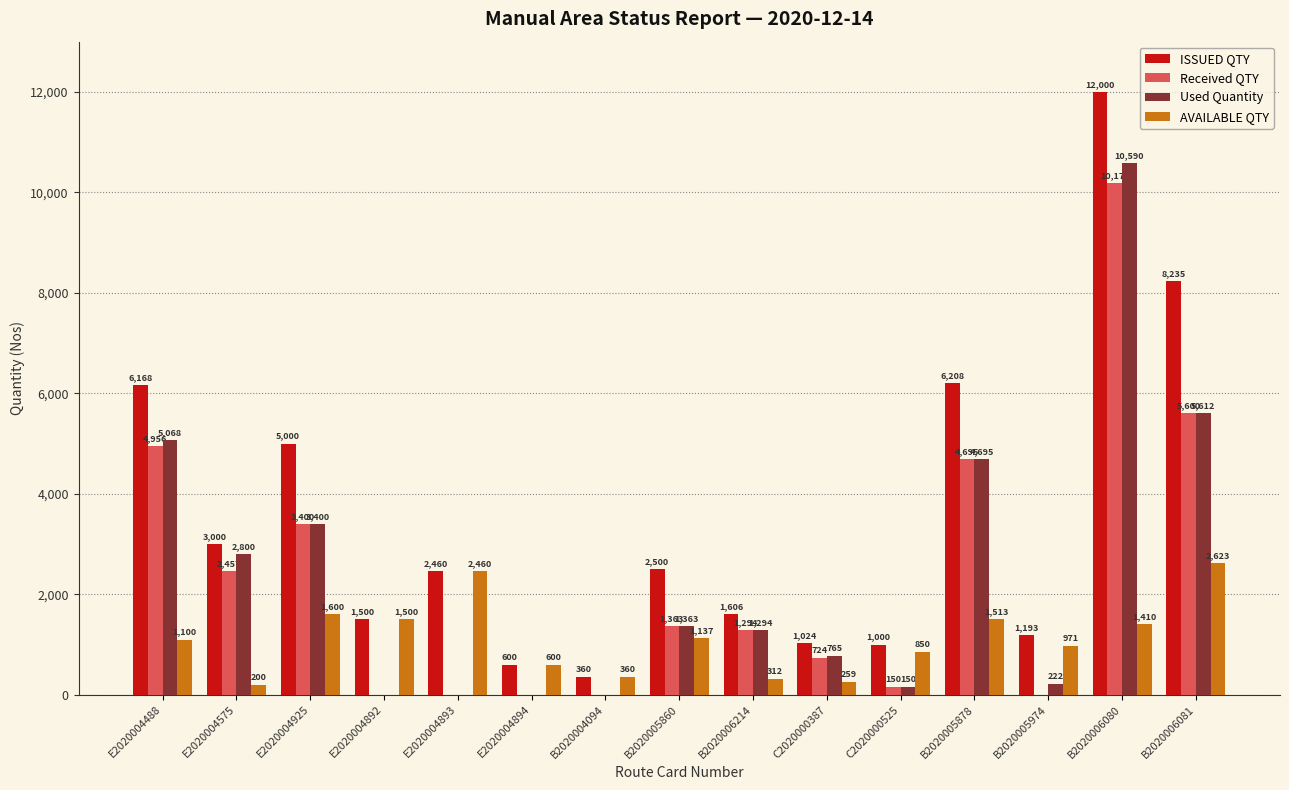

Is it true that Received QTY equals 5600 at B2020006081?

True